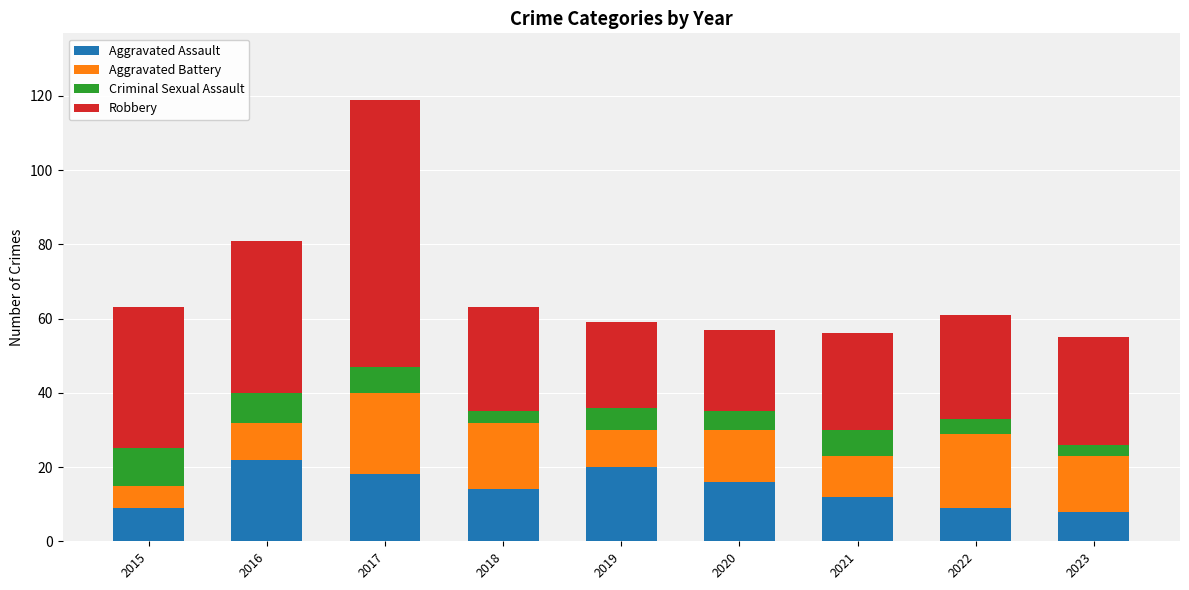

At which category is the sum across all series the highest?

2017